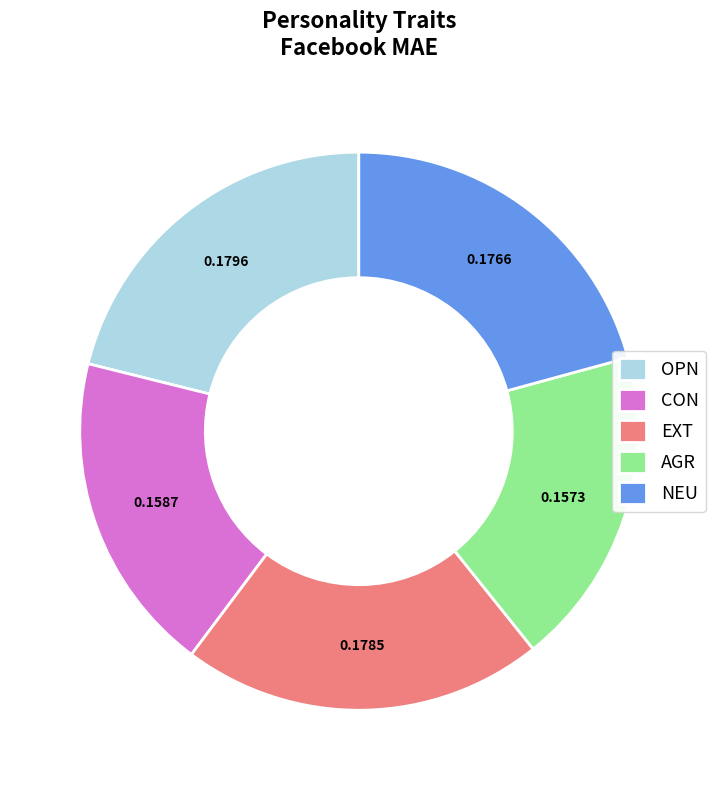

How many segments does this pie chart have?

5